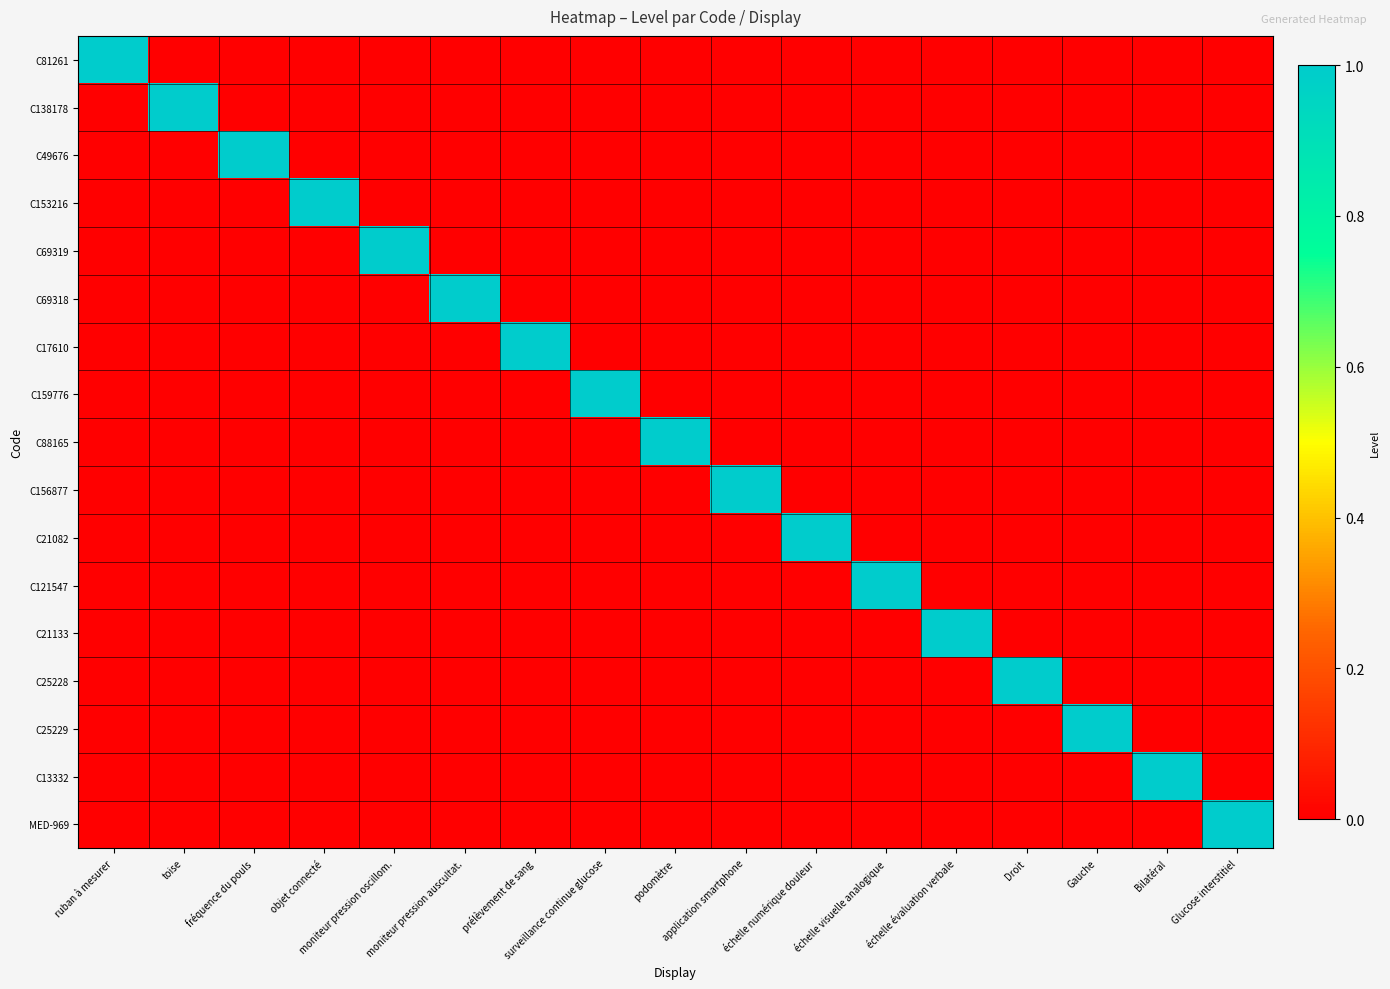

List the series in order of their peak value, highest first.

C81261, C138178, C49676, C153216, C69319, C69318, C17610, C159776, C88165, C156877, C21082, C121547, C21133, C25228, C25229, C13332, MED-969